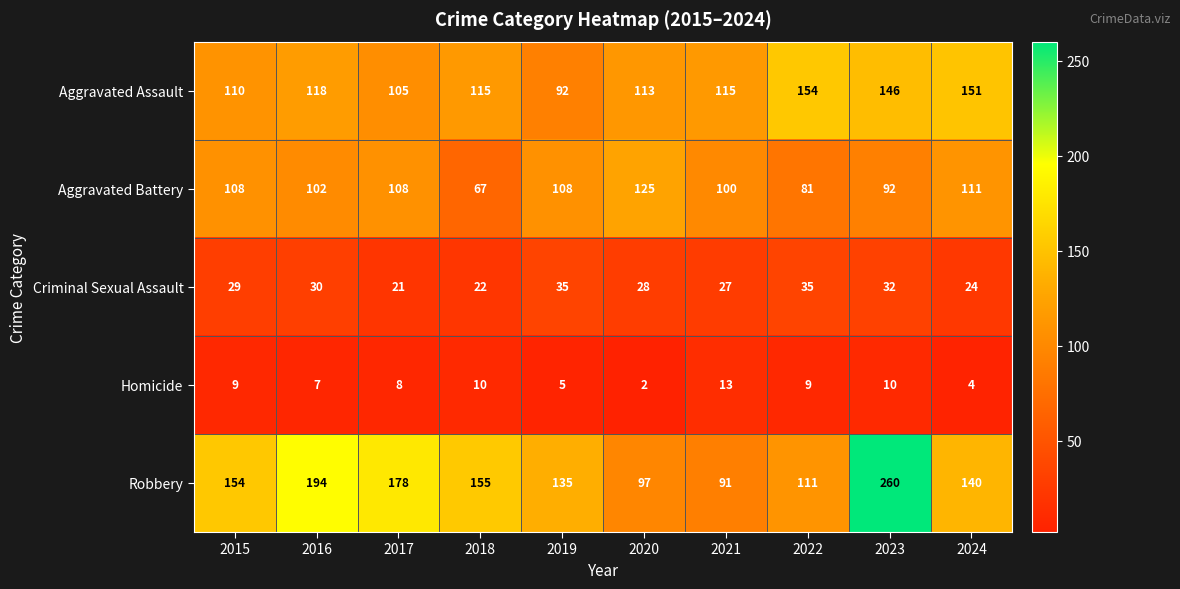

Between 2019 and 2024, which series saw the biggest shift?

Aggravated Assault